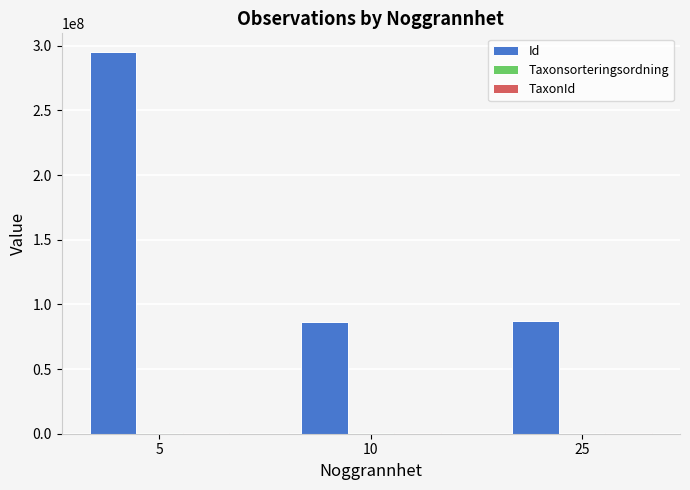

What is the spread (max minus min) of values at 25?

86835161